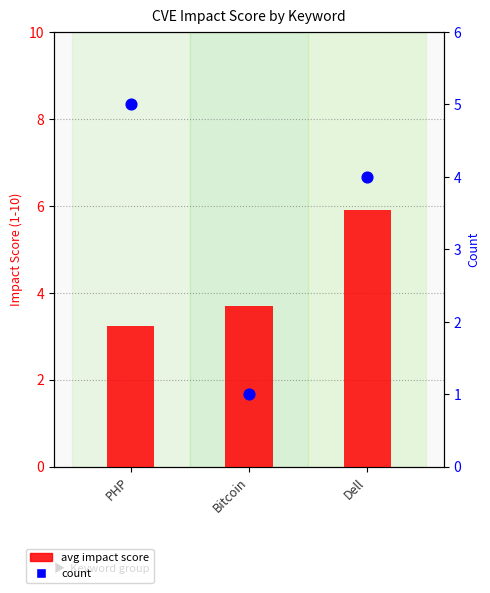

Which series contains the lowest Y value?

count